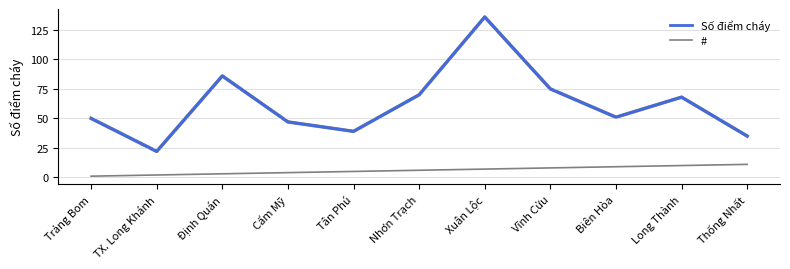

What position from the left is Xuân Lộc?

7